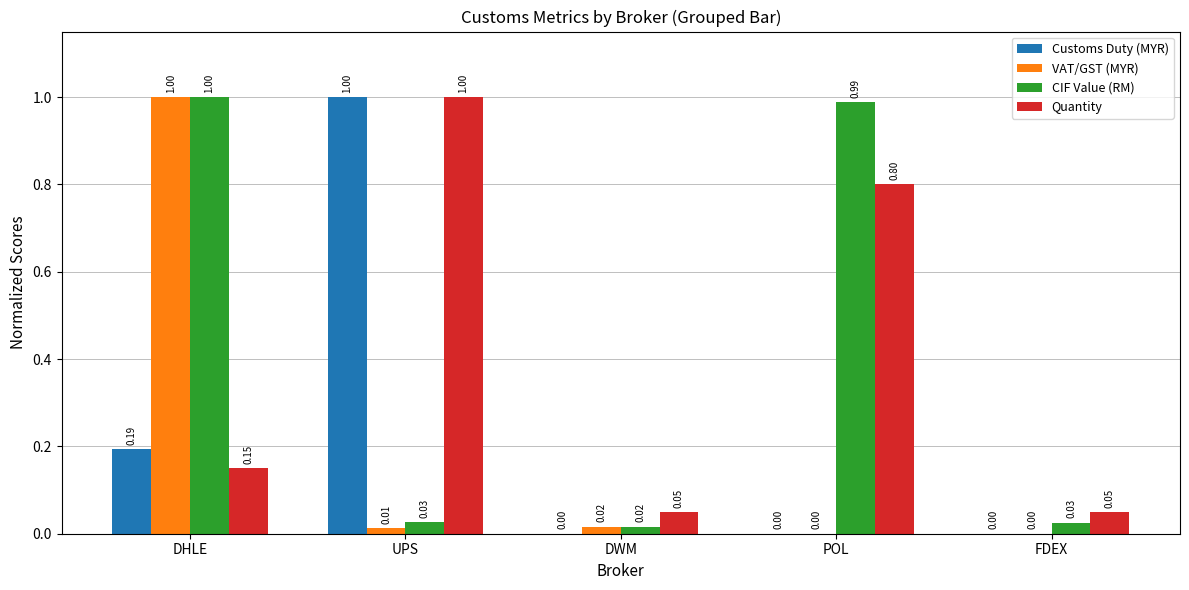

What is the sum of the Quantity values at DWM and UPS?

1.1